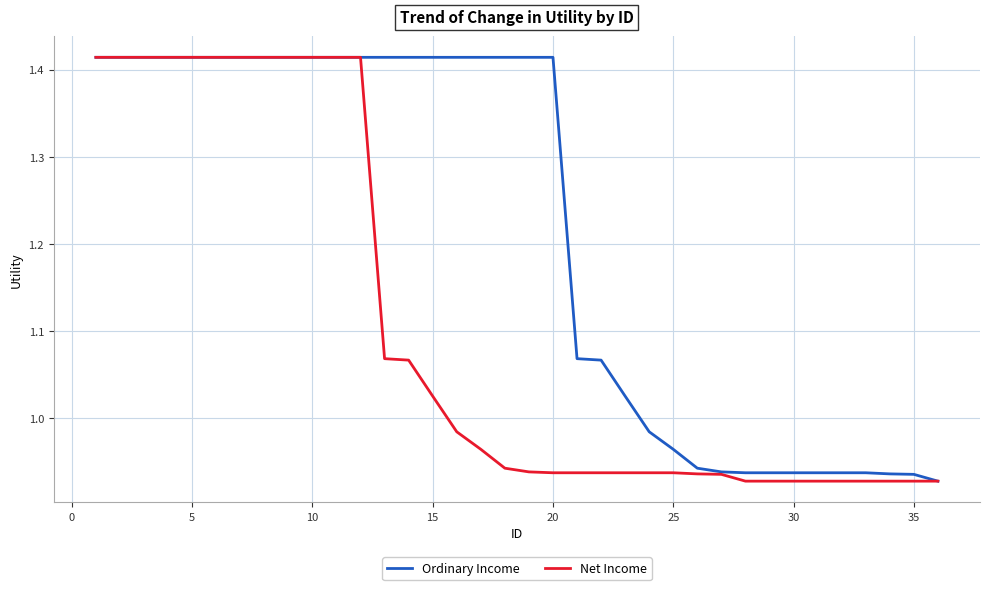

List the series in order of their overall mean, highest first.

Ordinary Income, Net Income